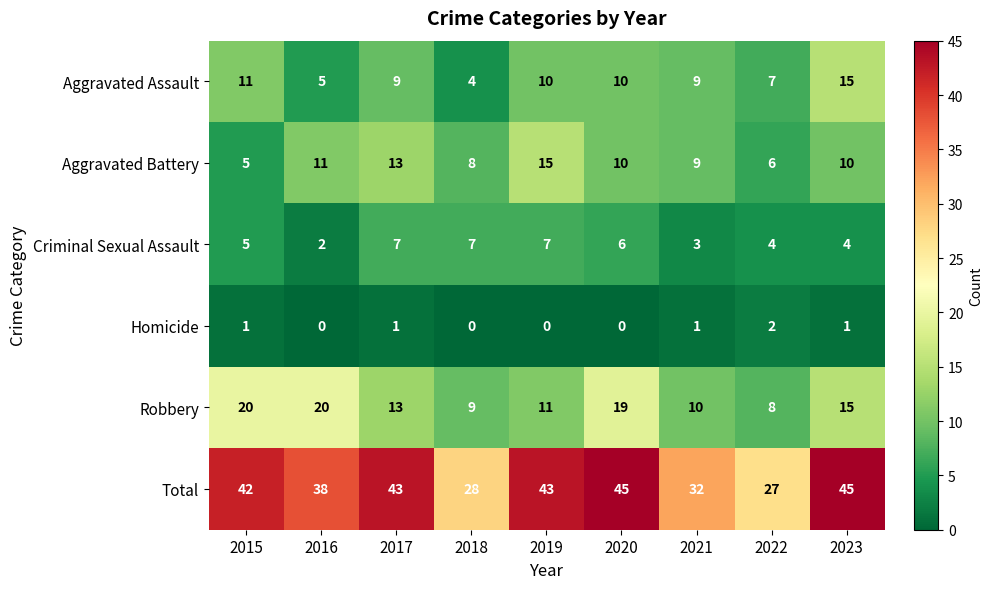

What is the spread (max minus min) of values at 2020?

45